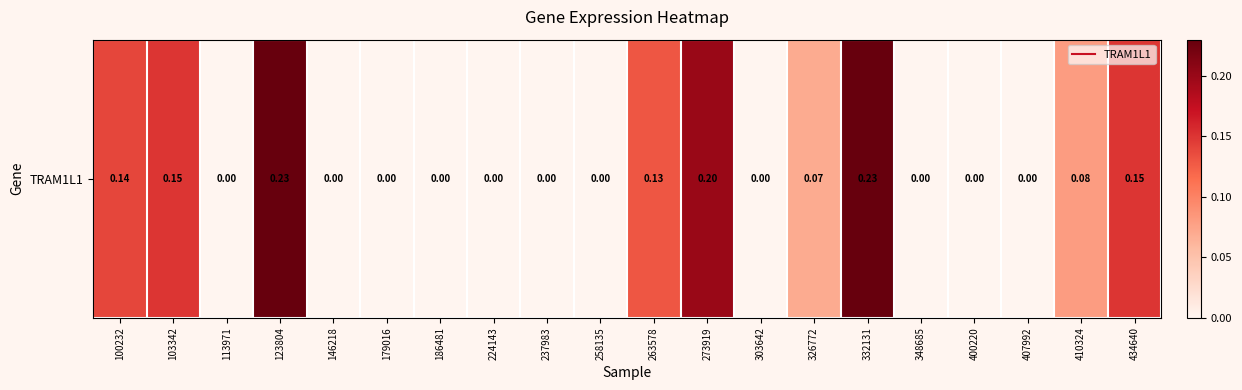

Between 258135 and 407992, which is larger?

258135